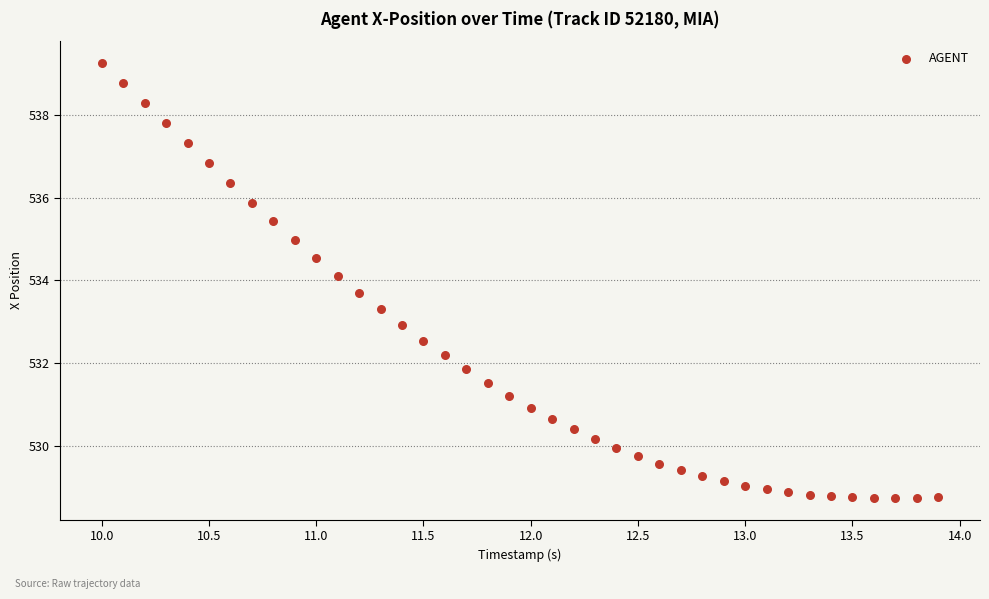

What is the range of X values (max minus min)?

3.9